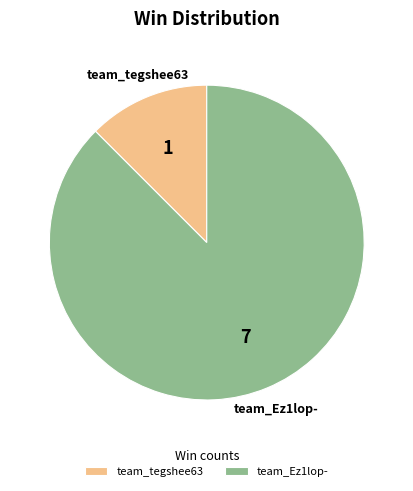

Approximately how many times larger is the value at team_tegshee63 compared to team_Ez1lop-?

0.1